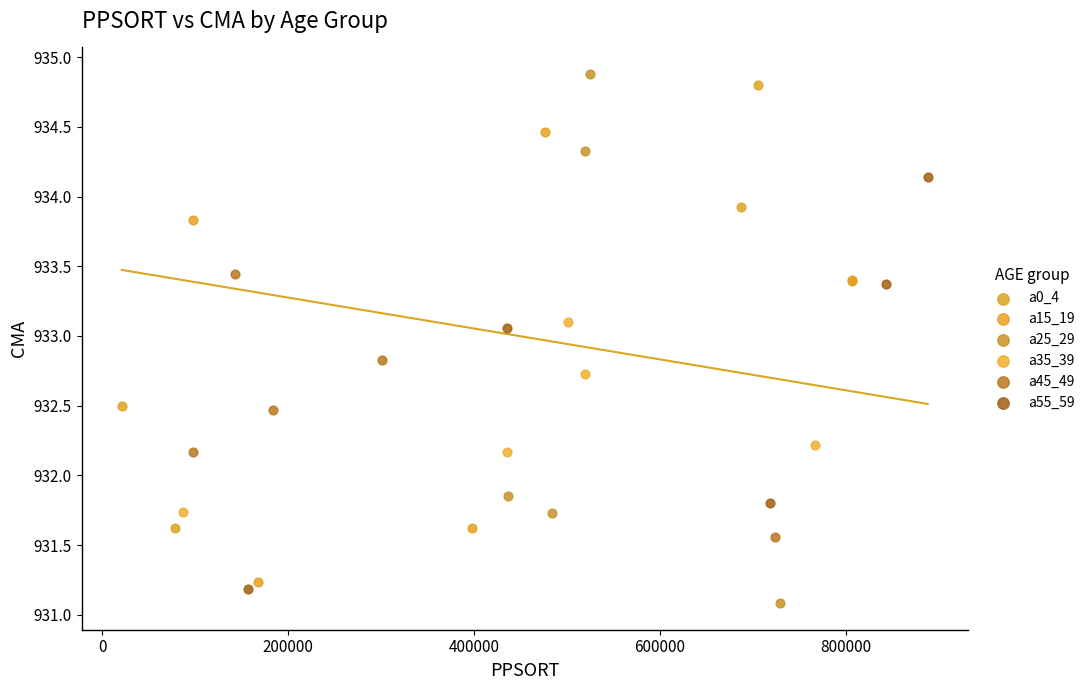

Which series has the largest Y range (max minus min)?

a25_29